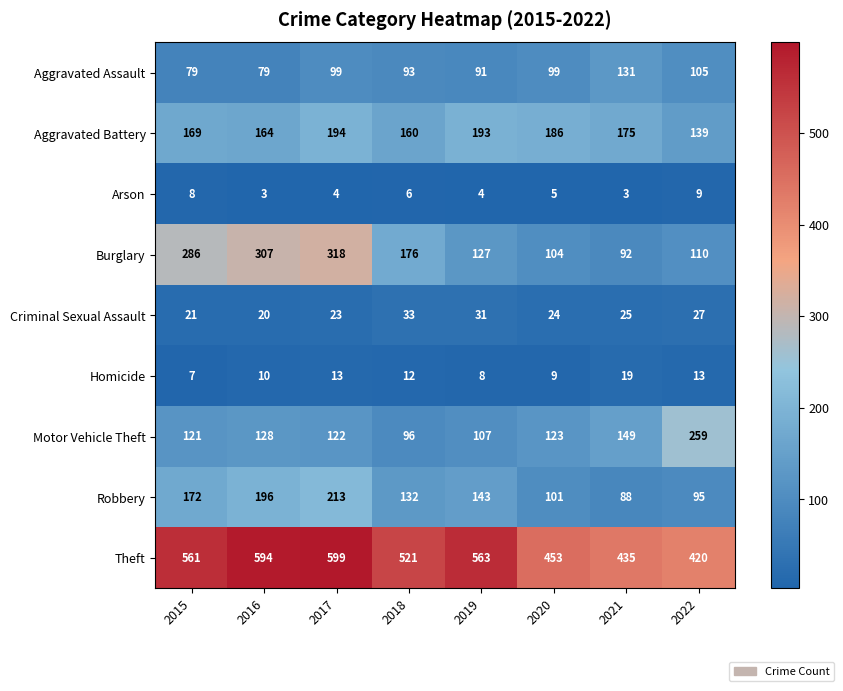

The Robbery series shows 88 at 2021. True or false?

True